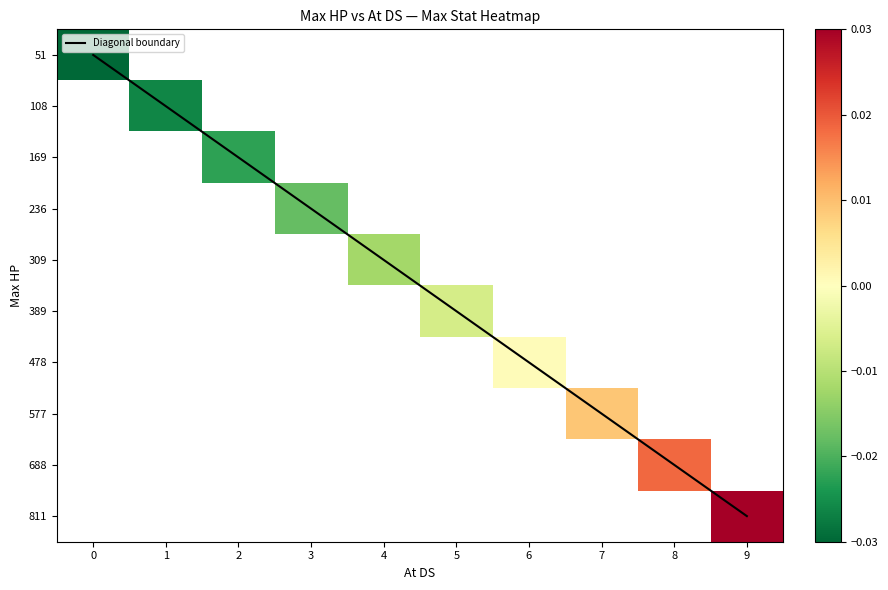

Between 0 and 2, which series saw the biggest shift?

Diagonal boundary